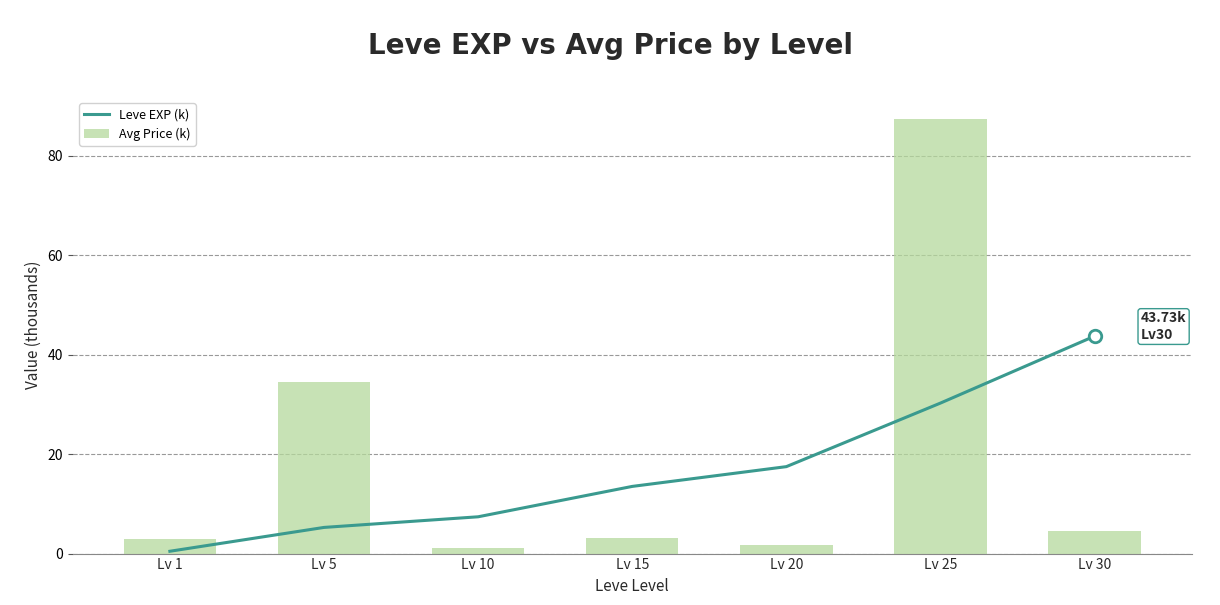

At which label does Leve EXP (k) reach its peak?

Lv 30